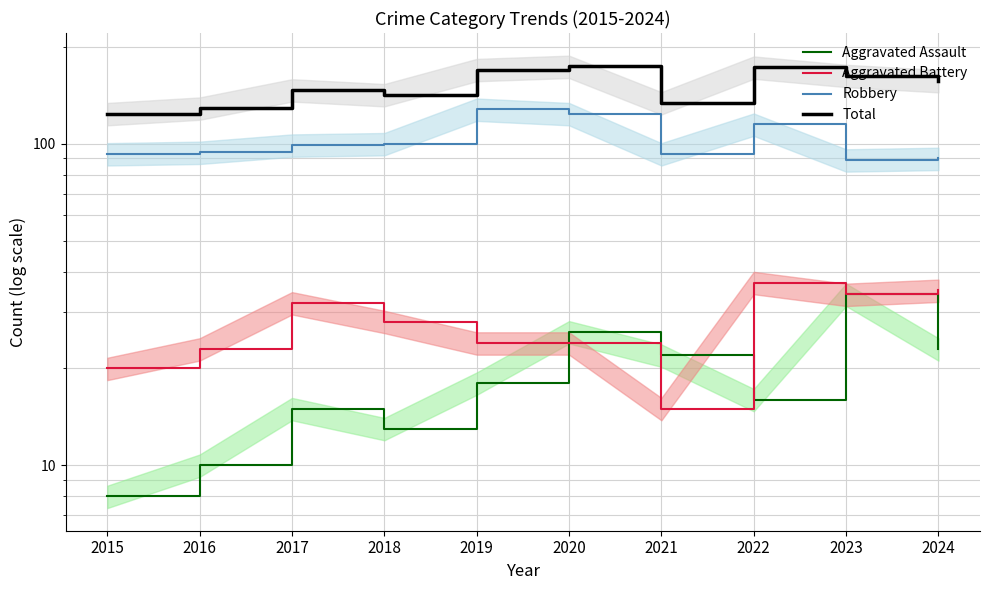

What is the value of the Robbery point at the 9th from the left?

89